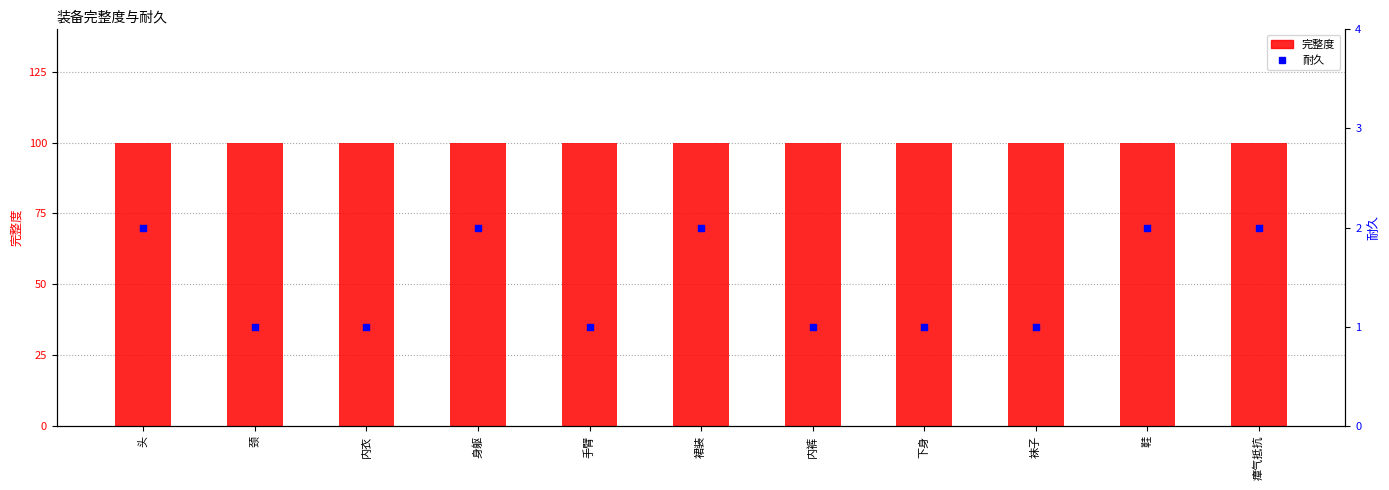

Which series reaches the minimum Y coordinate?

耐久